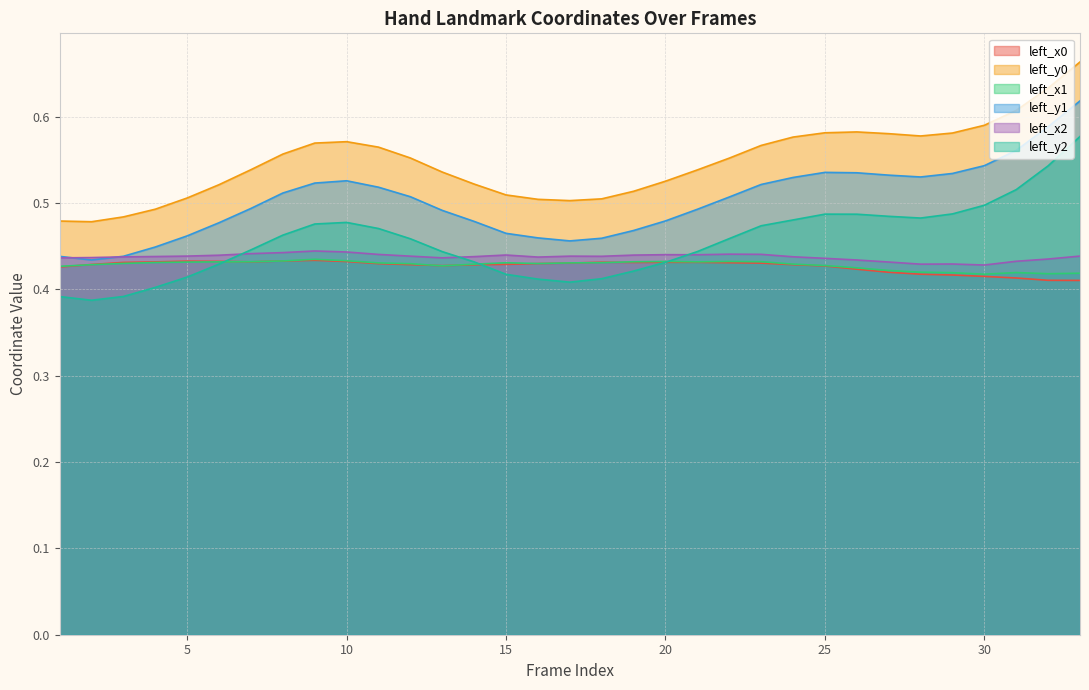

At which label is left_x2 closest to 0?

30